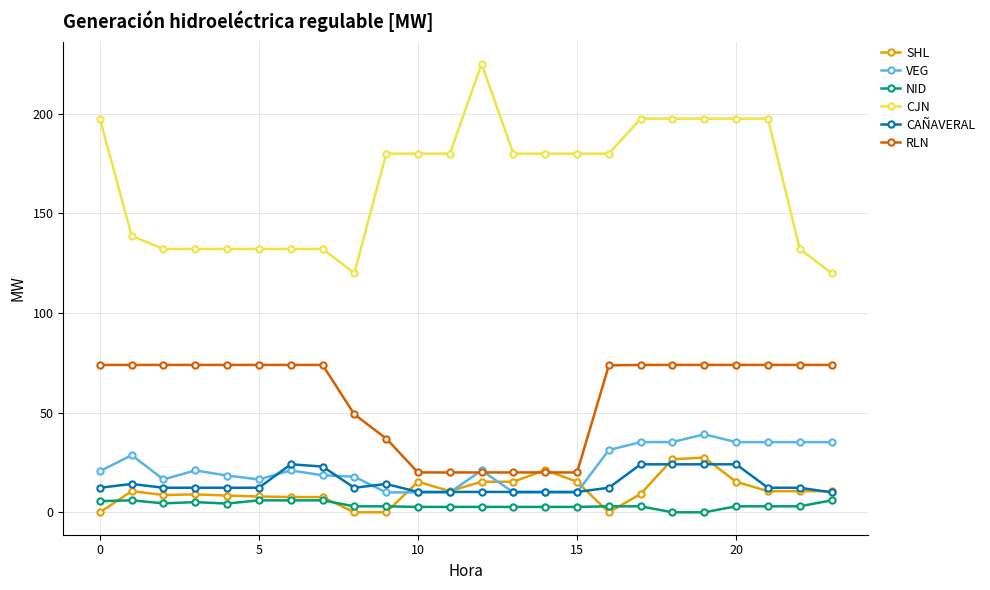

True or false: CJN and SHL intersect in this chart.

False